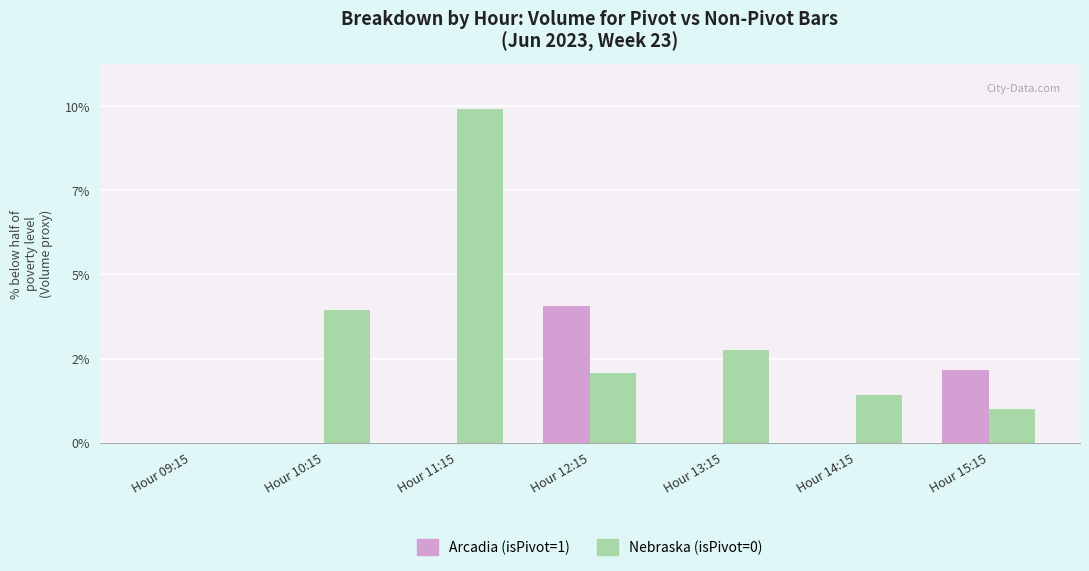

Is the value of Arcadia (isPivot=1) at Hour 12:15 greater than the value of Nebraska (isPivot=0) at Hour 09:15?

Yes